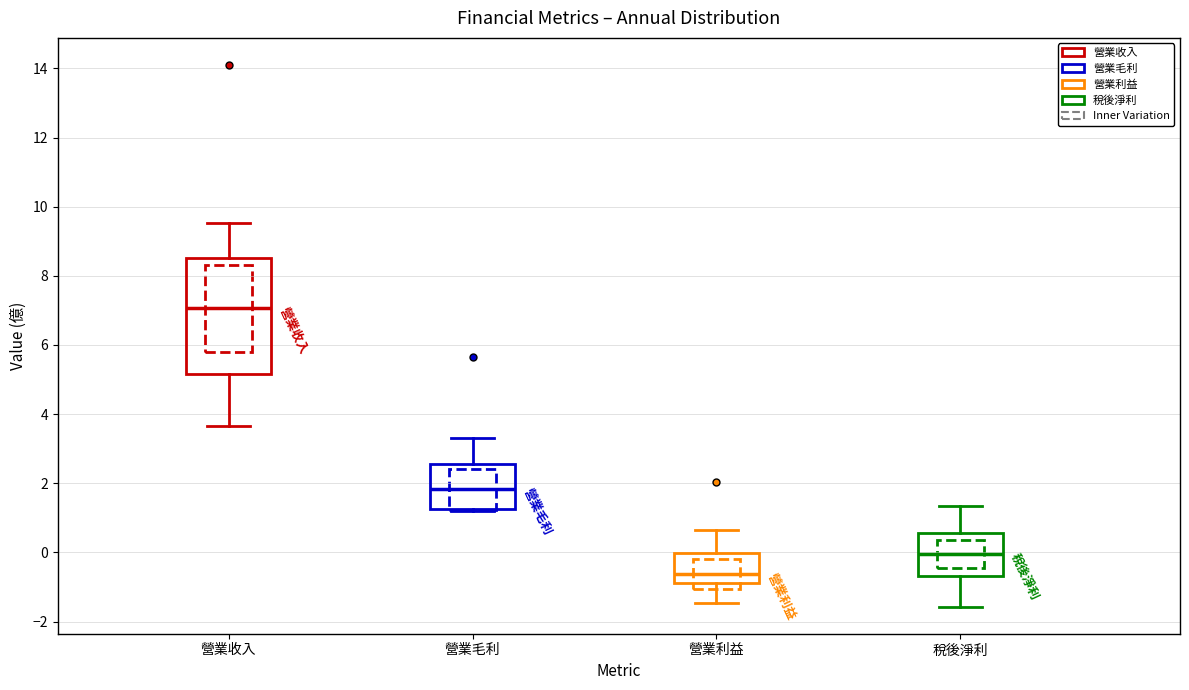

Reading left to right, read every box against the y-axis: the position of its median line, the range the box covers, and the ends of its whiskers. The values are not printed on the chart, so give them approximately, as read against the axis.

營業收入: median 7.0, box 5.2 to 8.6, whiskers 3.6 to 9.6
營業毛利: median 1.8, box 1.2 to 2.6, whiskers 1.2 to 3.4
營業利益: median -0.6, box -0.8 to 0.0, whiskers -1.4 to 0.6
稅後淨利: median 0.0, box -0.6 to 0.6, whiskers -1.6 to 1.4